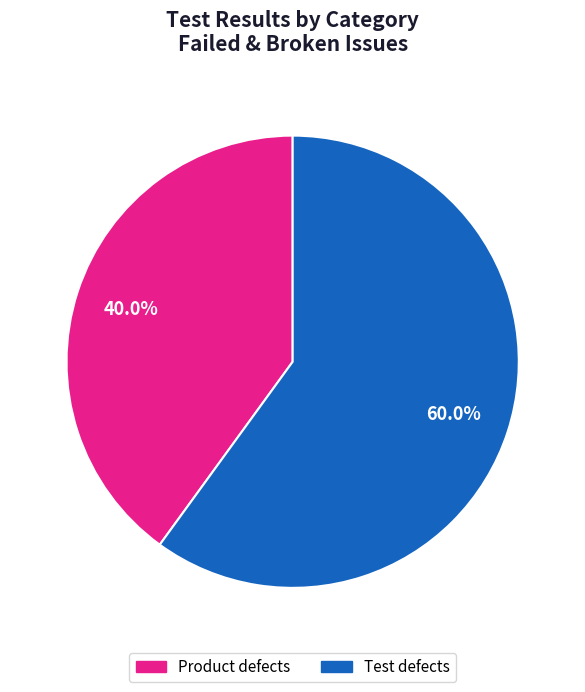

To the nearest percent, what portion does Product defects represent?

40%